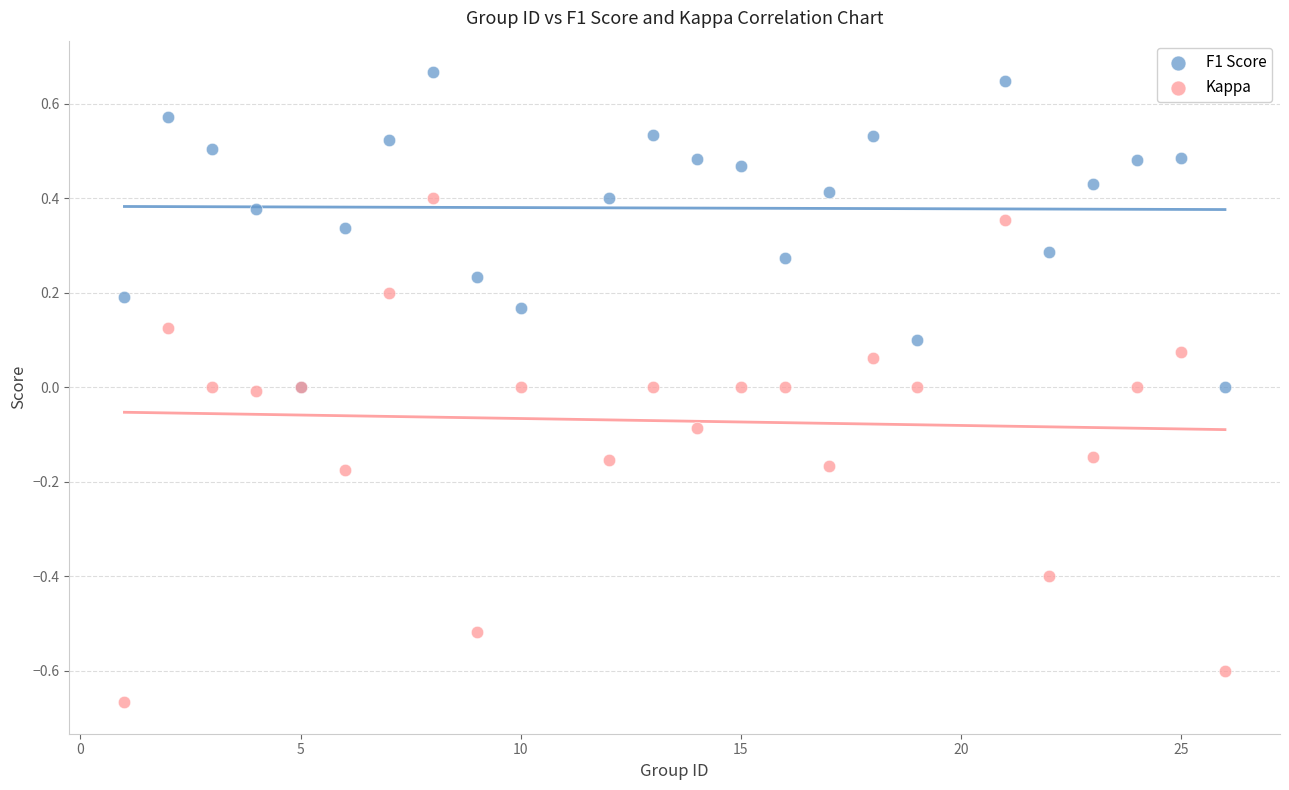

Which series has the widest spread of Y values?

Kappa